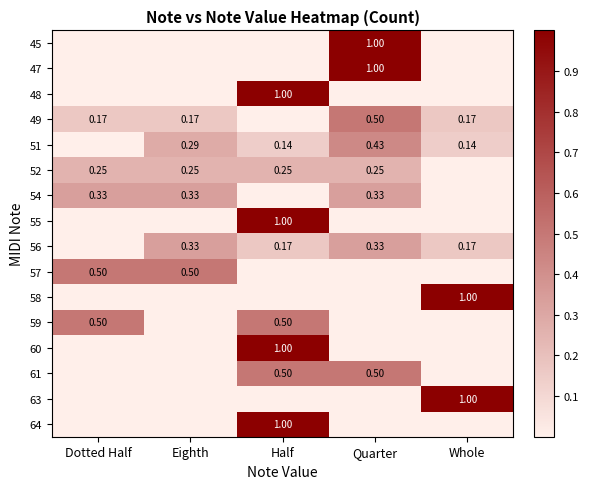

At which category is the sum across all series the highest?

Half